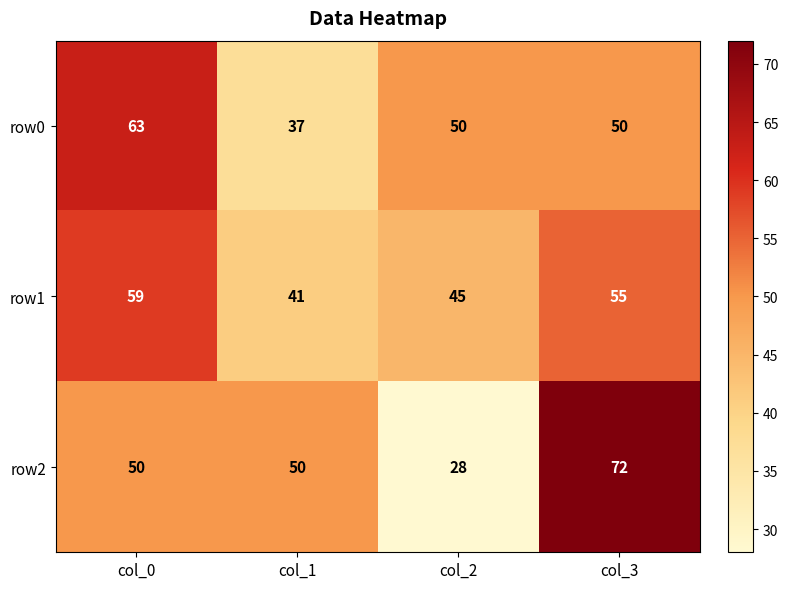

What is the difference between the row1 values at col_2 and col_1?

4